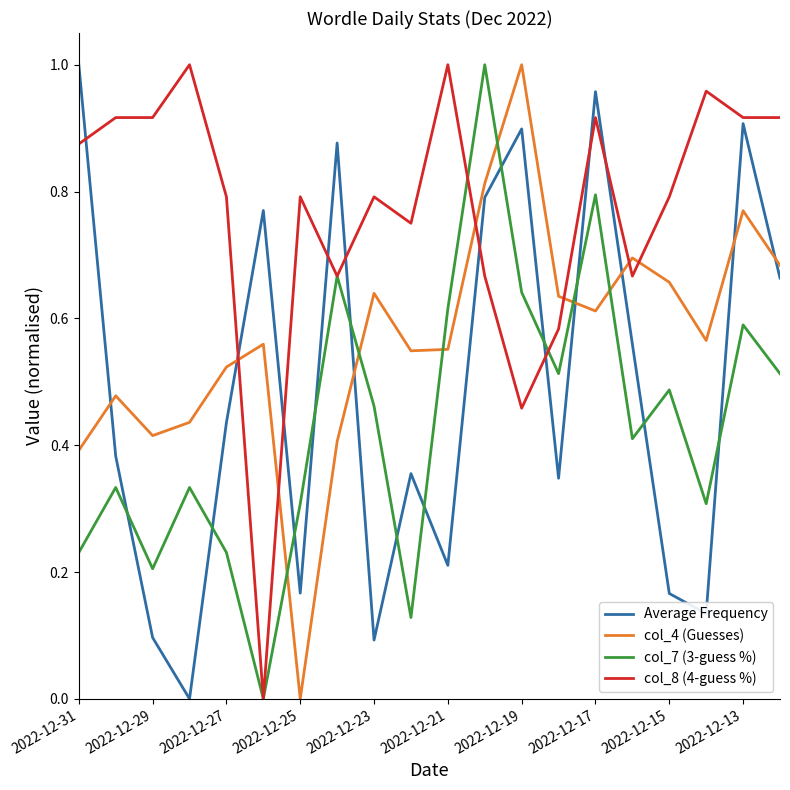

List the series in order of their overall mean, lowest first.

col_7 (3-guess %), Average Frequency, col_4 (Guesses), col_8 (4-guess %)